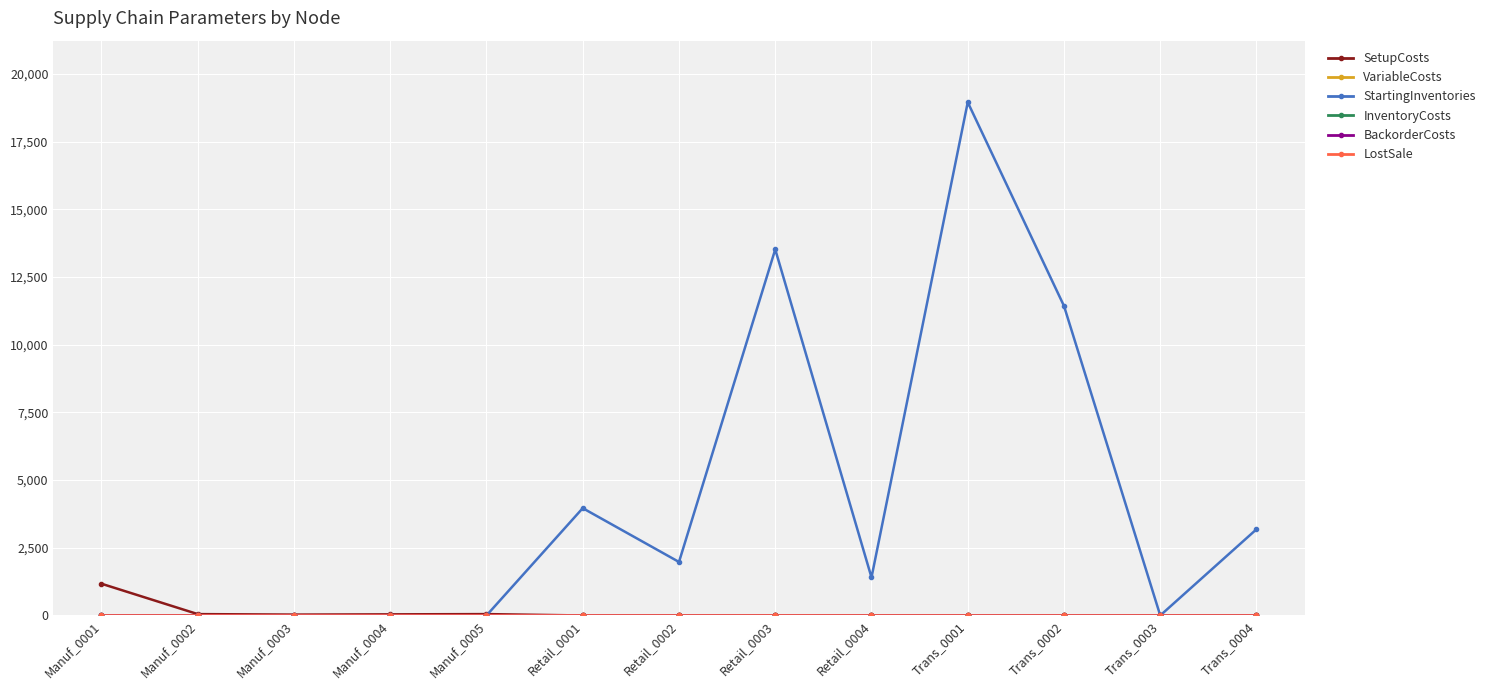

Which series has the largest total across all categories?

StartingInventories